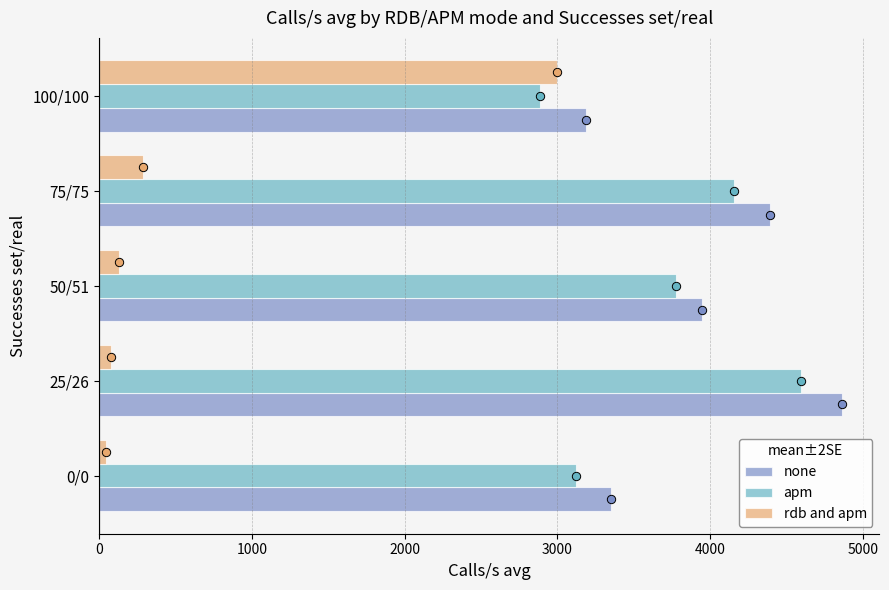

Does the chart contain stacked bars?

No